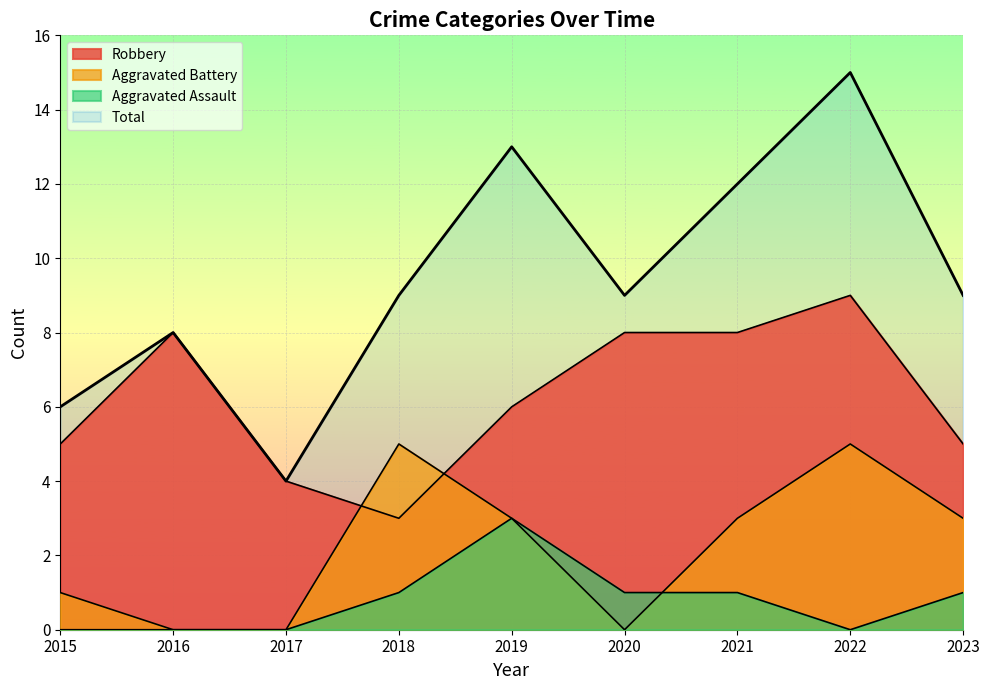

True or false: Total has a value of 3 at 2021.

False